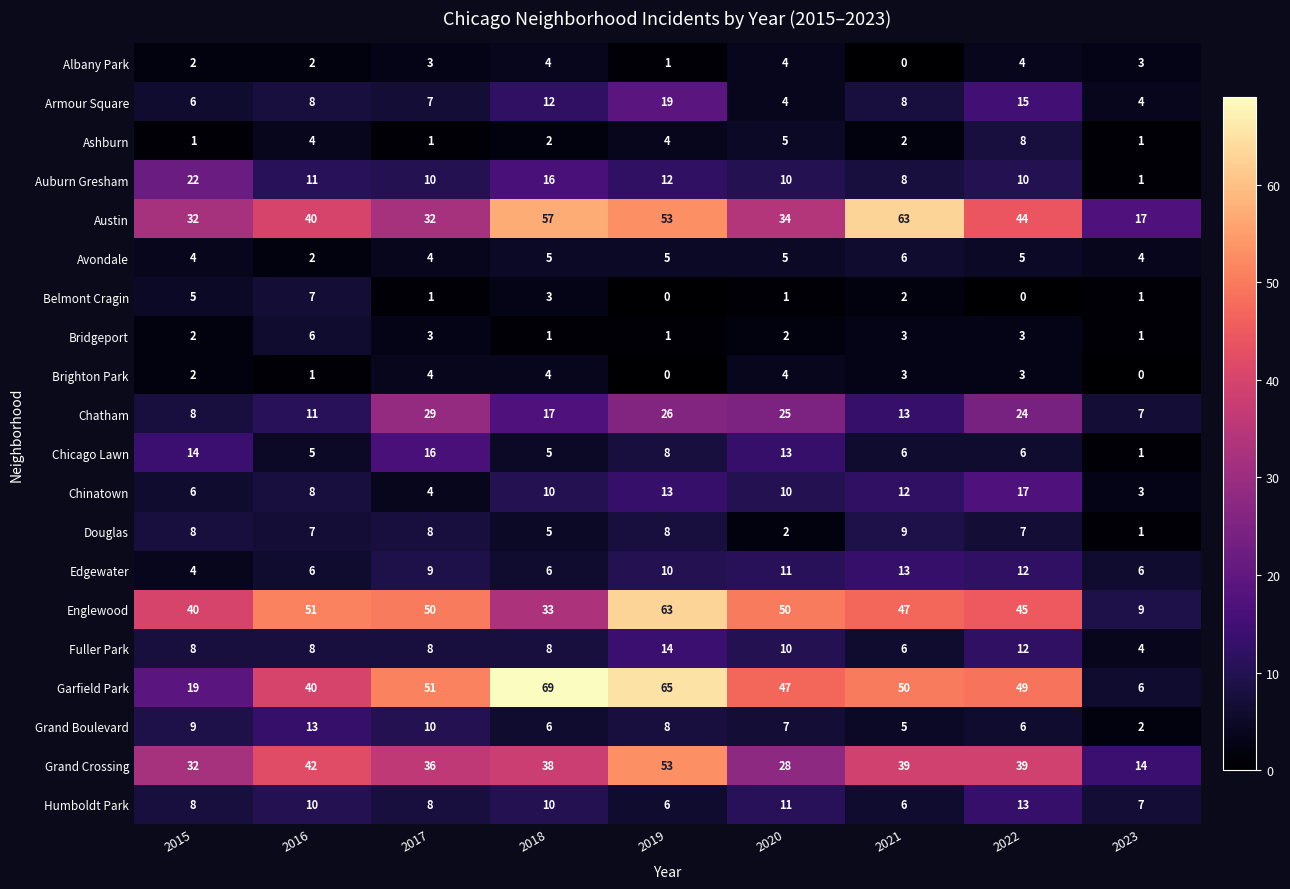

What is the difference between the second highest and minimum values in the Austin series?

40